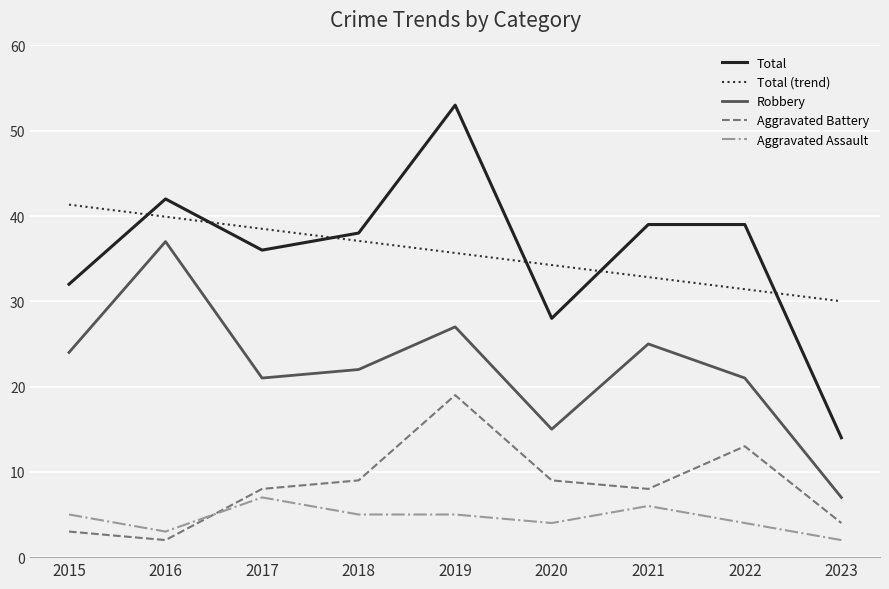

Rank the series by their maximum value, from highest to lowest.

Total, Total (trend), Robbery, Aggravated Battery, Aggravated Assault